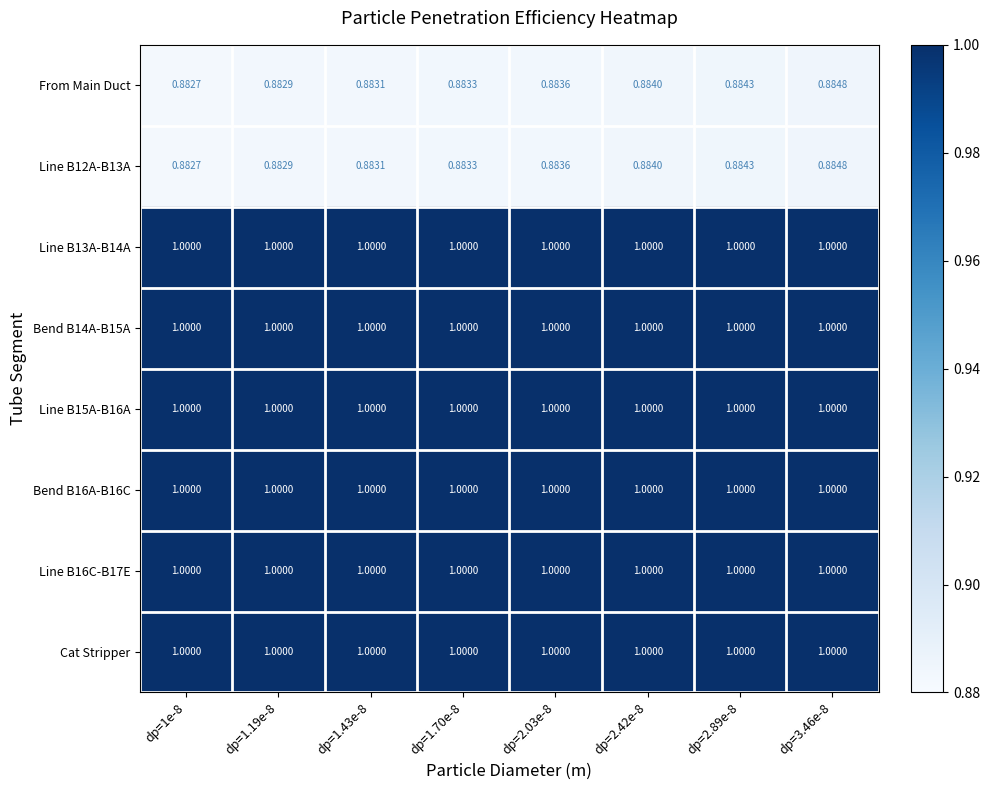

Is the value of Bend B14A-B15A at dp=1e-8 greater than the value of Line B12A-B13A at dp=1e-8?

Yes